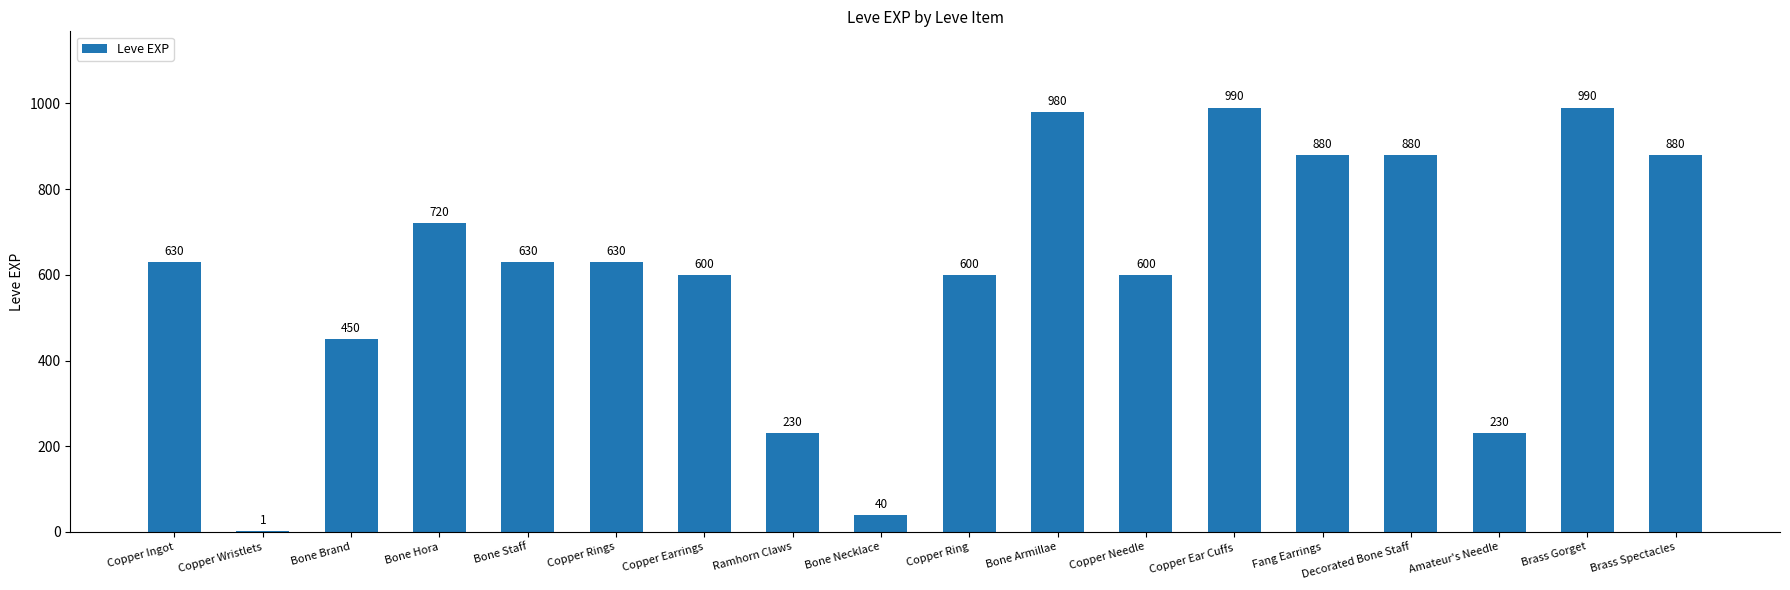

Reading left to right, transcribe all the data shown in this chart.

630	1	450	720	630	630	600	230	40	600	980	600	990	880	880	230	990	880